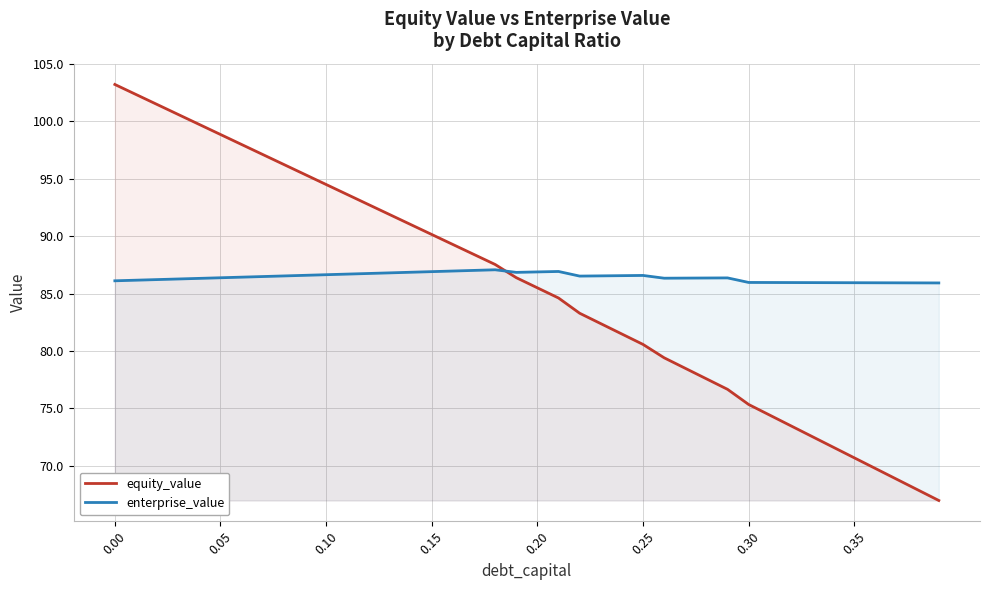

List the series in order of their overall mean, lowest first.

equity_value, enterprise_value